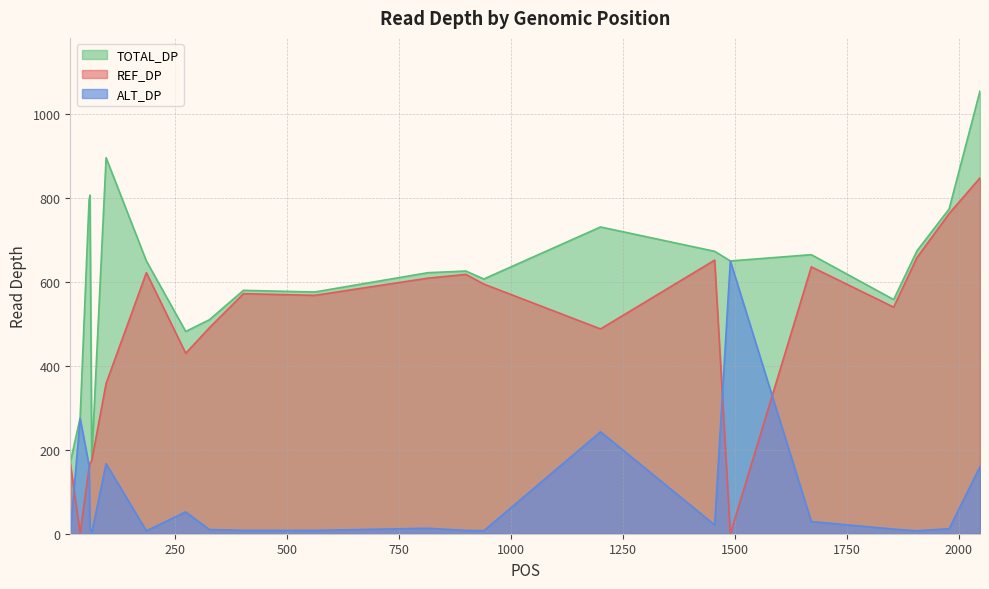

What is the difference between the highest and lowest values at 939?

600